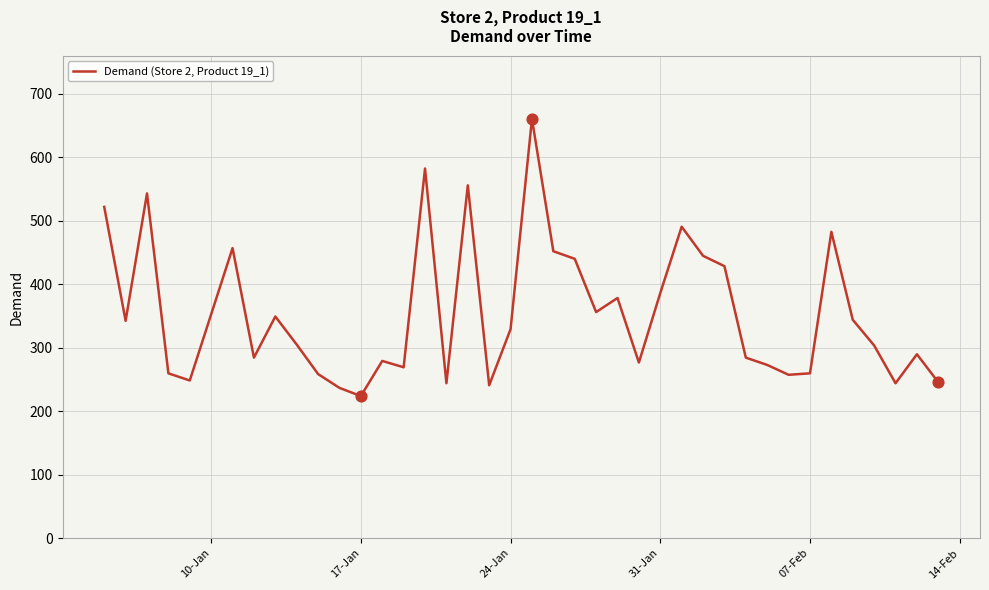

What is the minimum value shown in the chart?

223.7